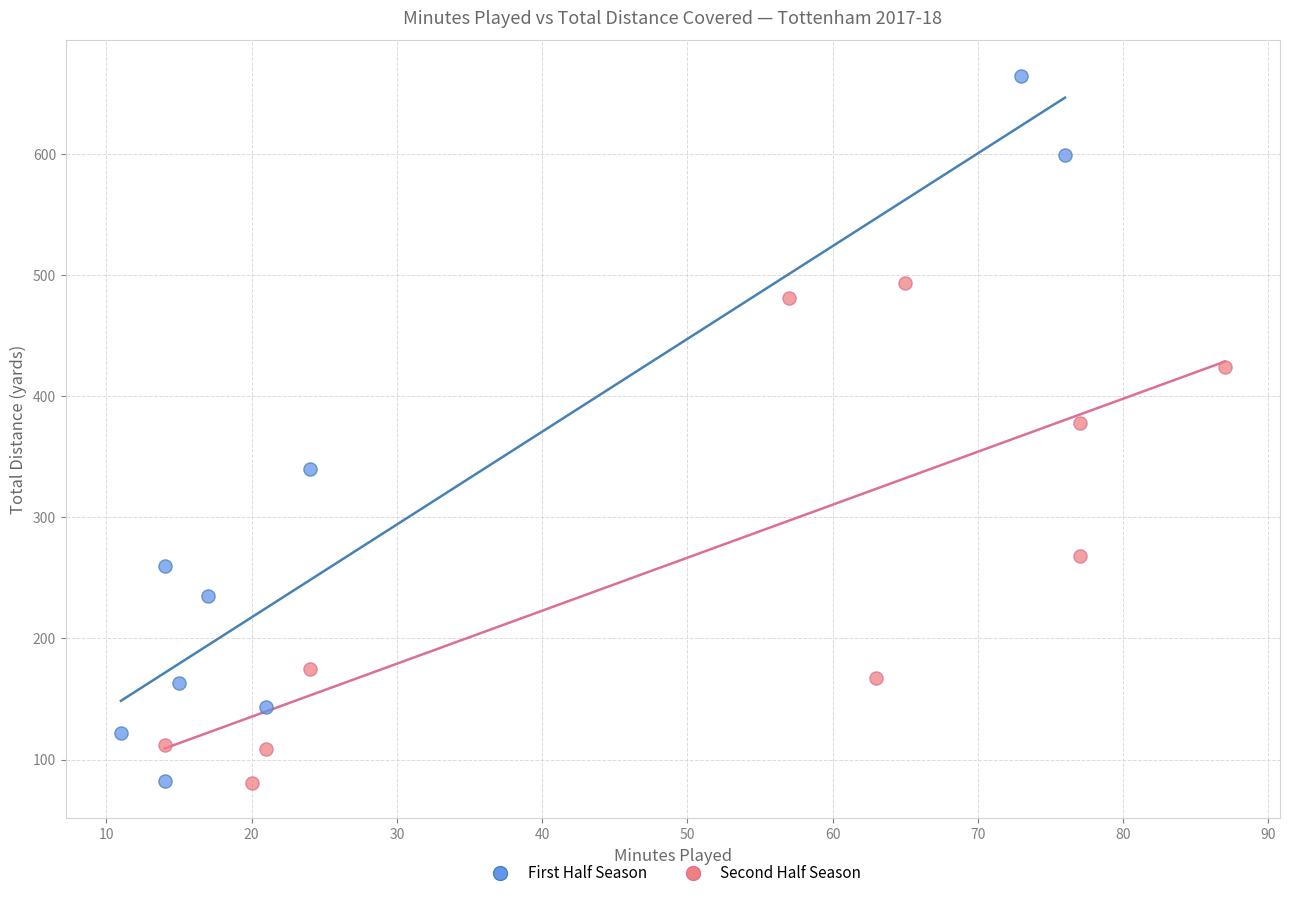

What are all the series names shown in the legend?

First Half Season, Second Half Season